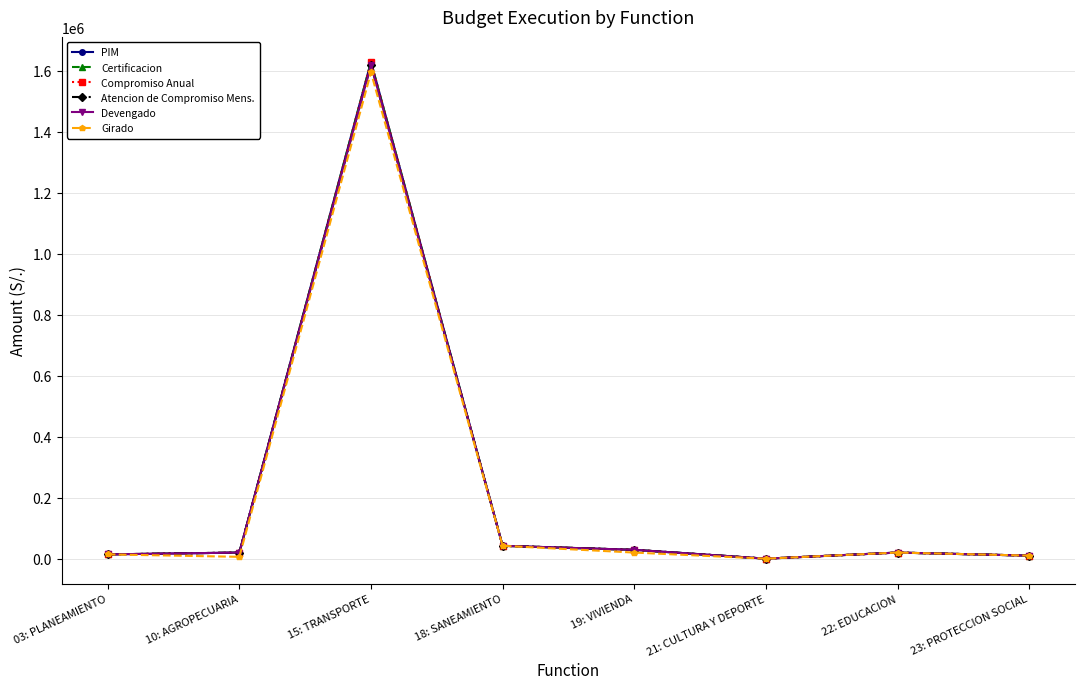

True or false: Atencion de Compromiso Mens. and Certificacion cross at least once.

False